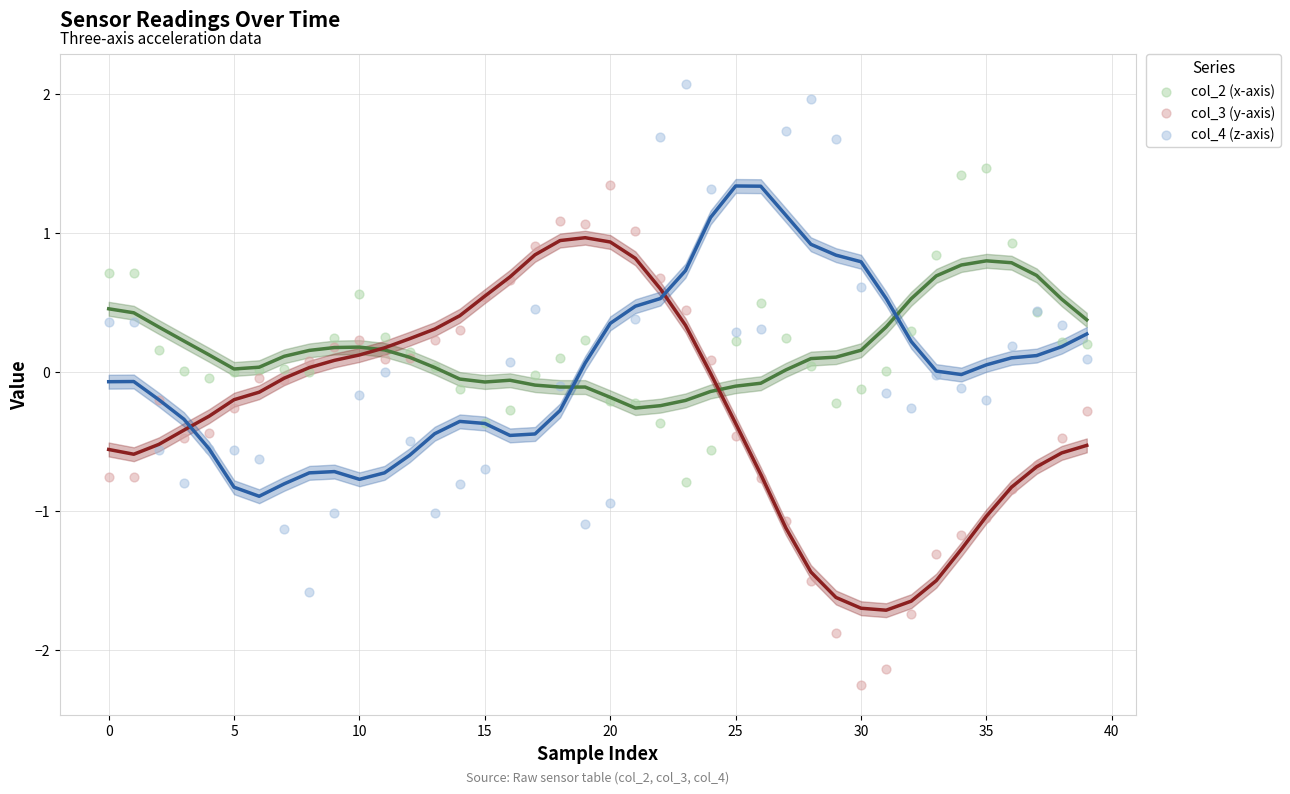

Which series reaches the minimum Y coordinate?

col_3 (y-axis)